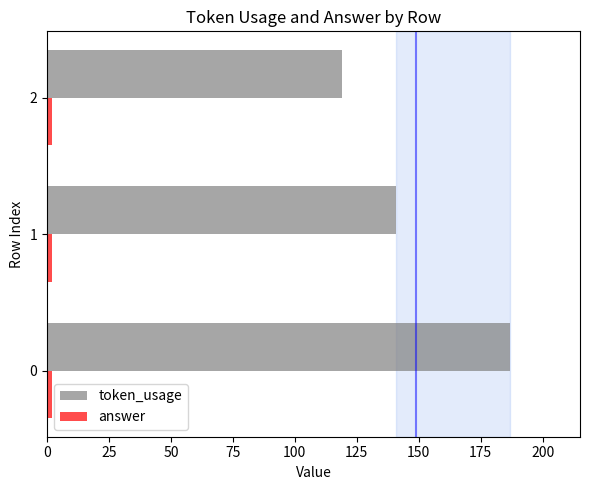

What is the minimum value for token_usage?

119